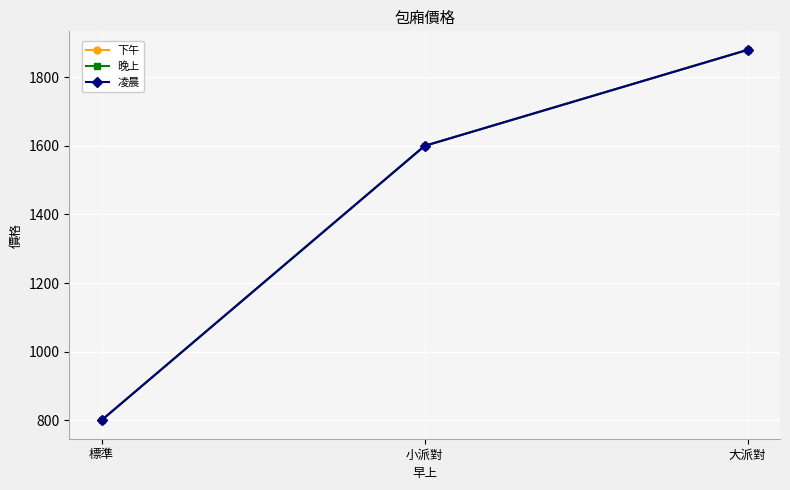

Is this an area chart (filled region under the line)?

No